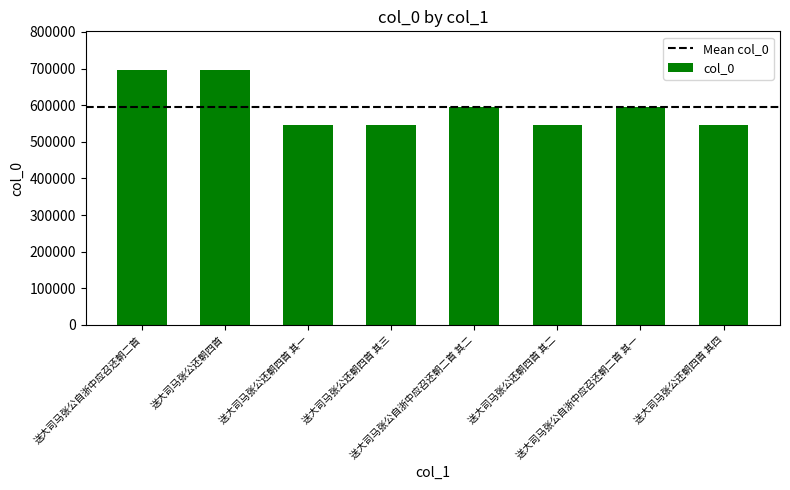

What is the maximum value shown in the chart?

697213